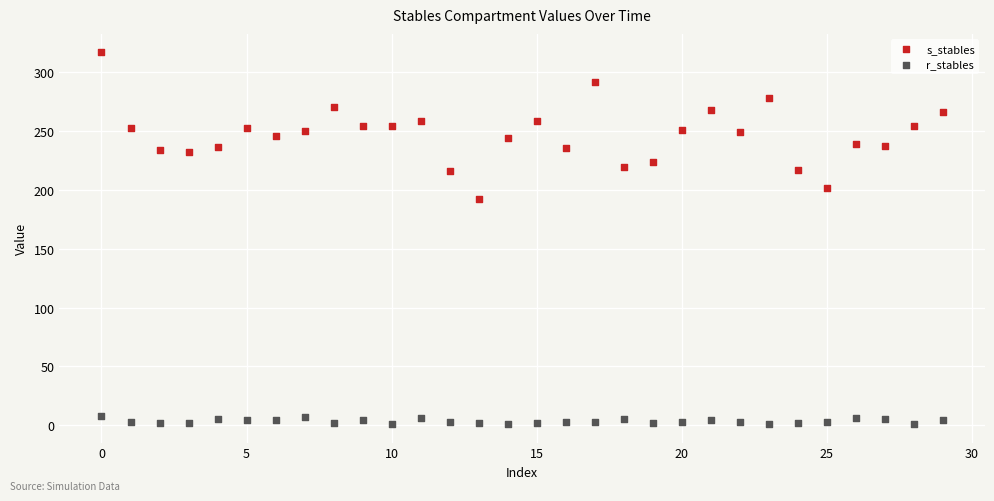

Which series reaches the minimum Y coordinate?

r_stables